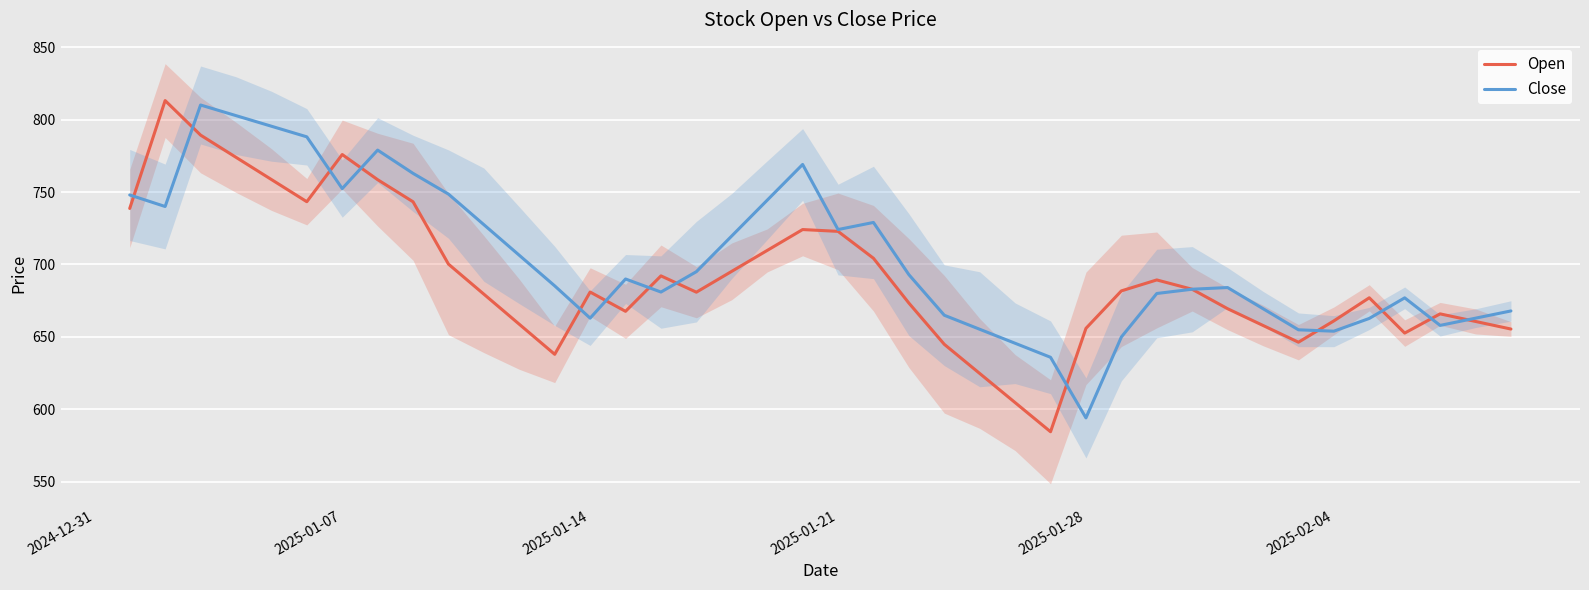

In Close, how many points are higher than both neighbors (excluding endpoints)?

7